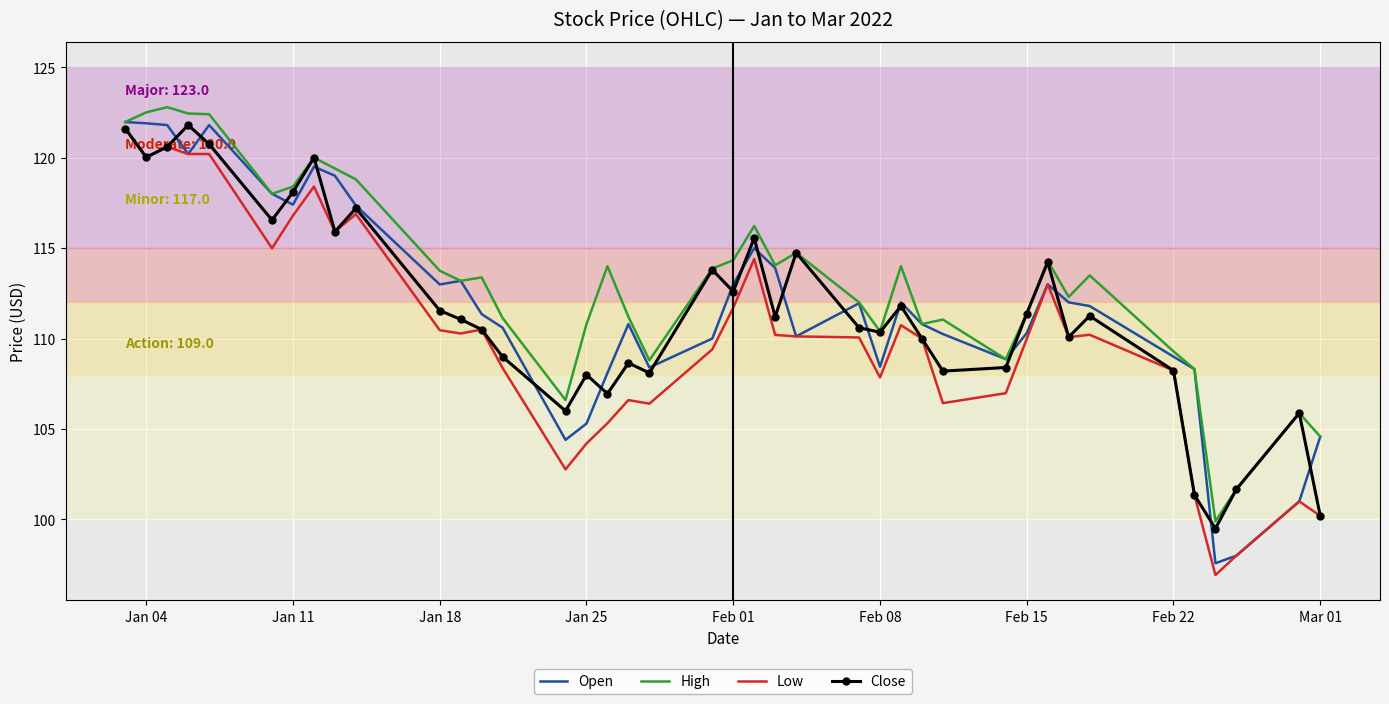

How many values in the High series exceed 113?

22